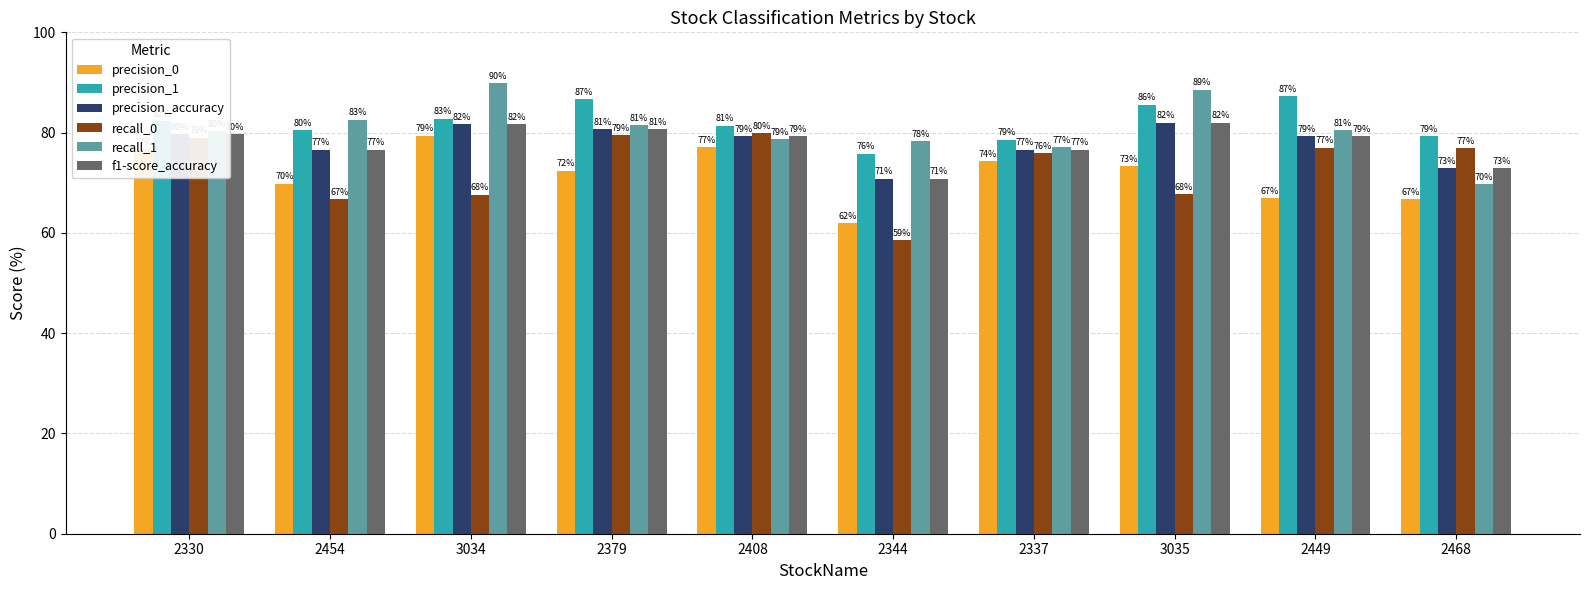

How many distinct data groups are displayed?

6